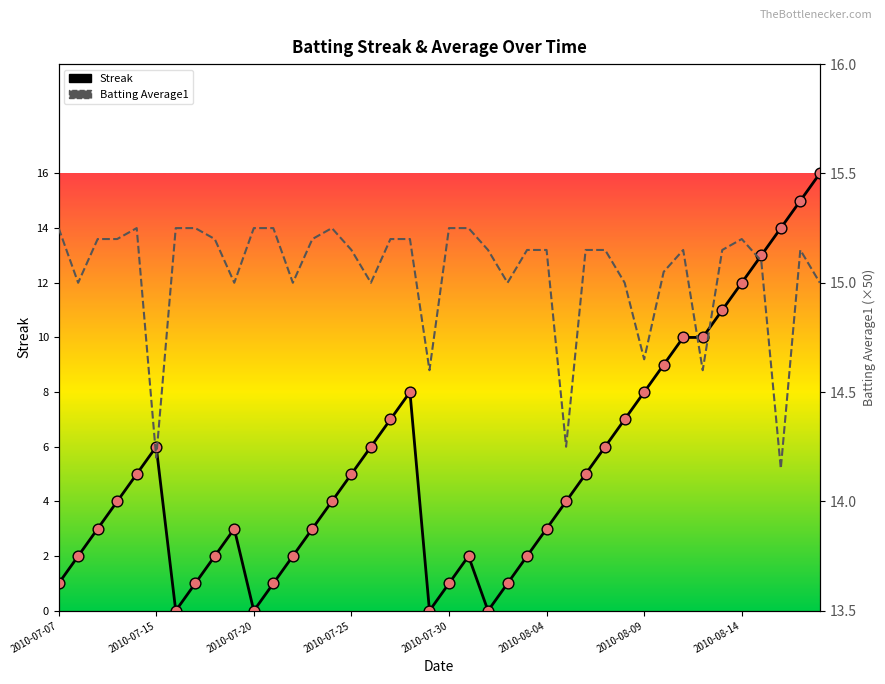

What are all the series names shown in the legend?

Streak, Batting Average1